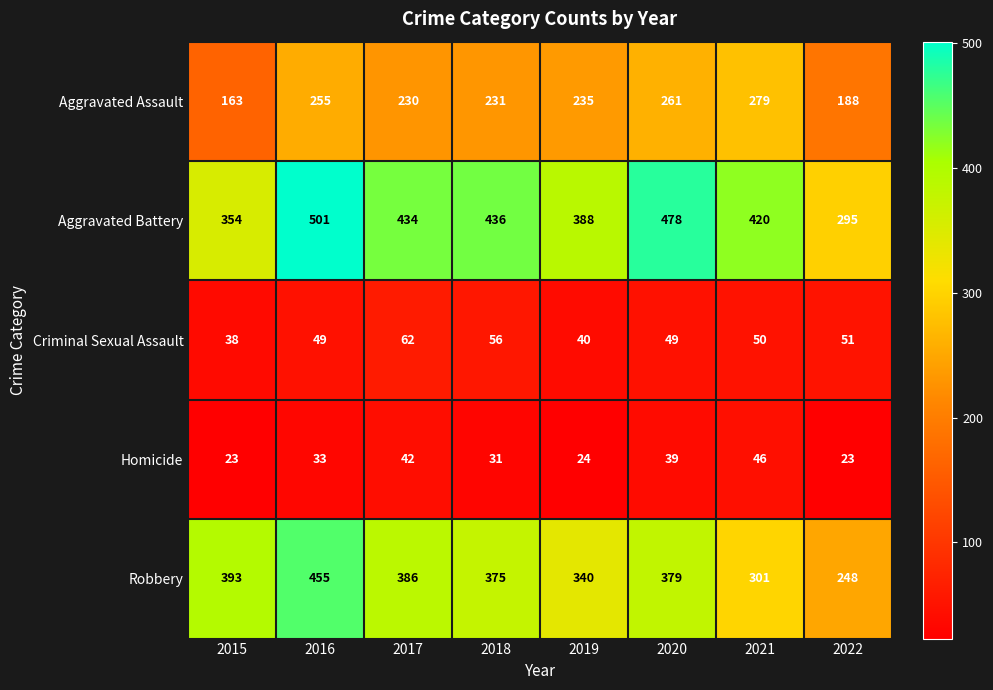

Rank the series by their maximum value, from highest to lowest.

Aggravated Battery, Robbery, Aggravated Assault, Criminal Sexual Assault, Homicide